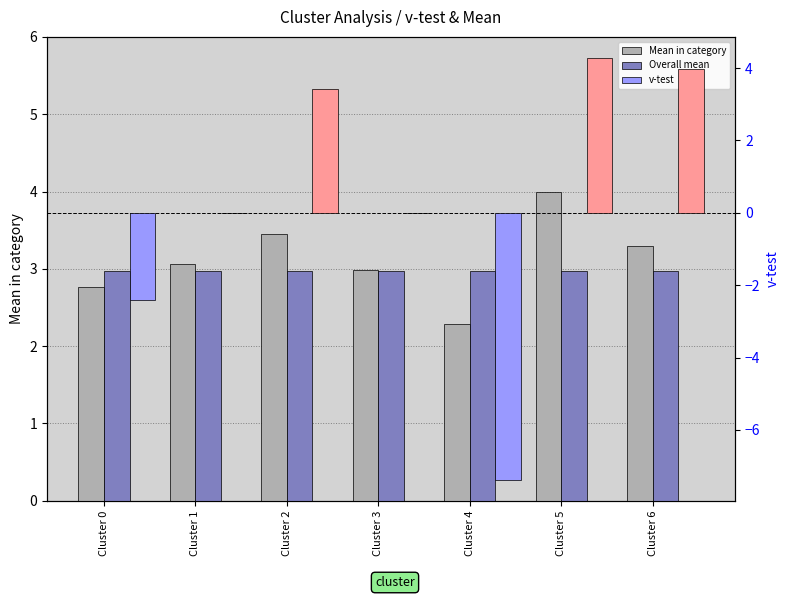

The value of Overall mean at Cluster 0 is 5.1. True or false?

False